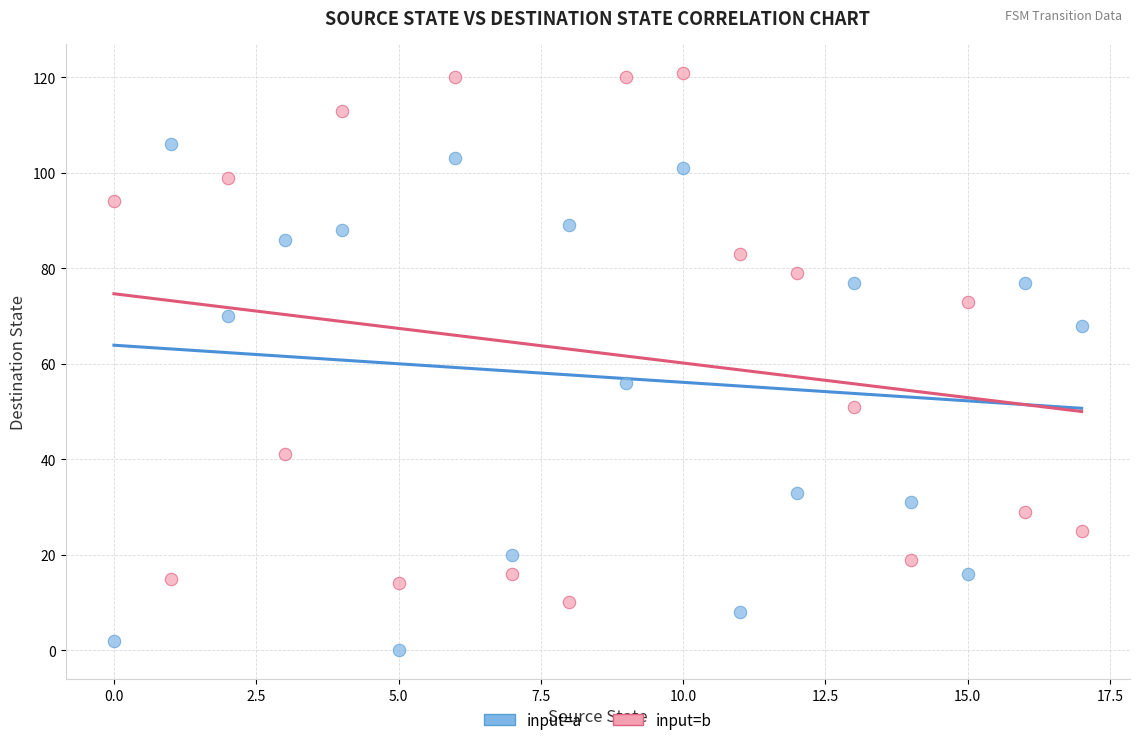

Which series contains the lowest Y value?

input=a